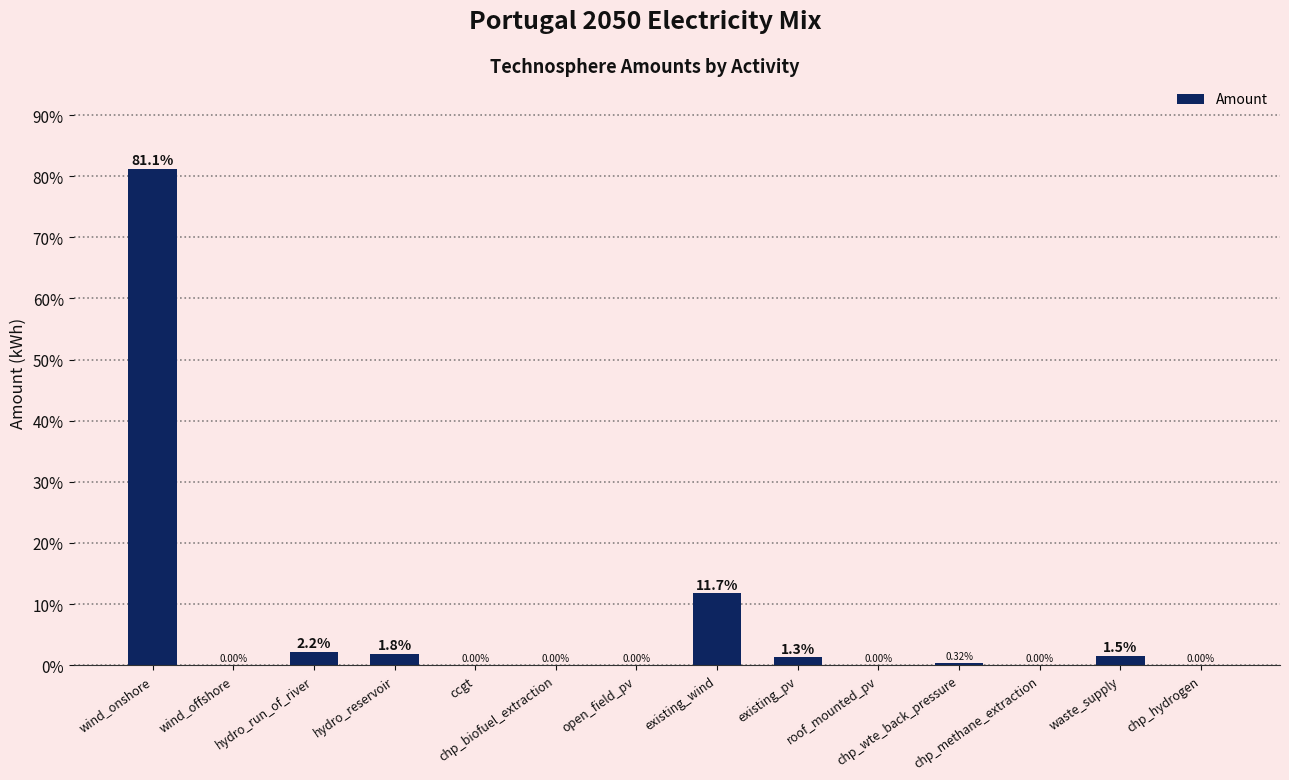

What is the sum of all values?

100.0